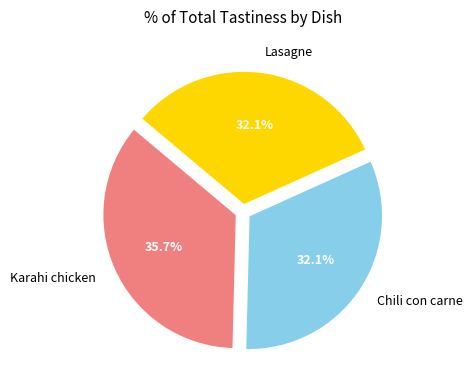

To the nearest percent, what is the average slice percentage?

33%